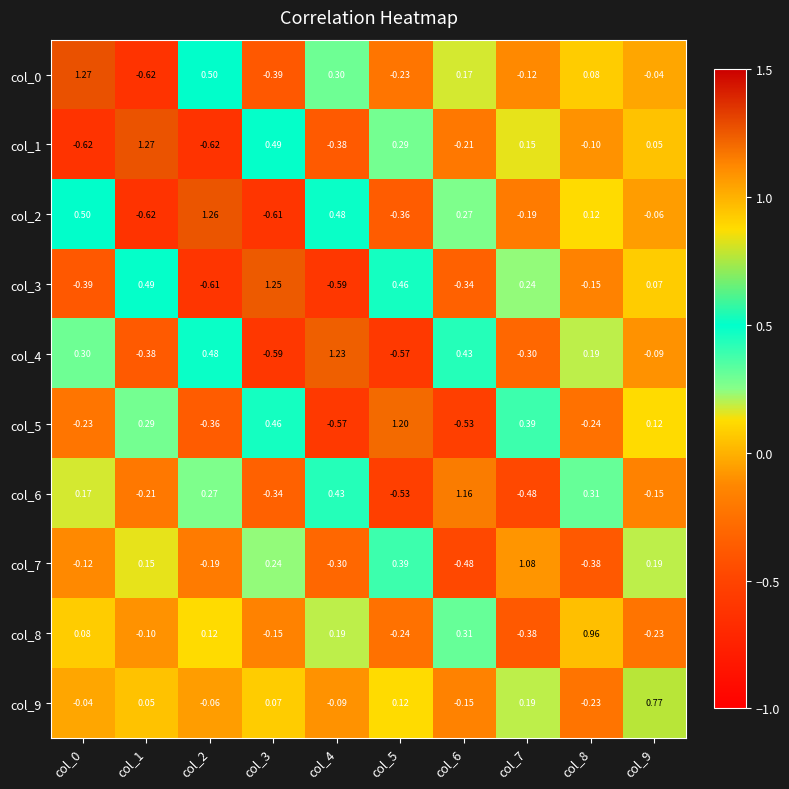

How many series are shown in this chart?

10